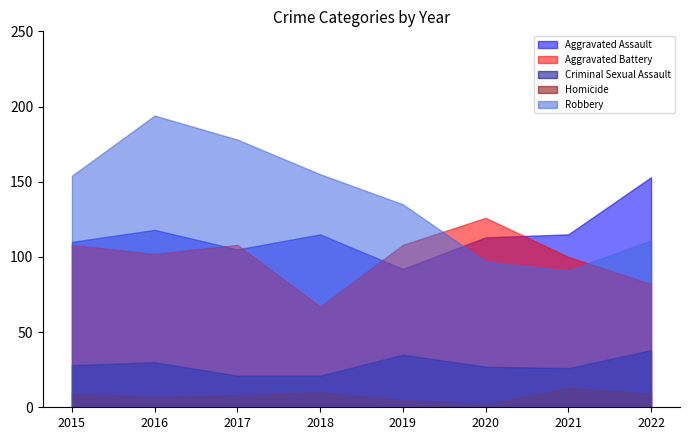

What is the total value across all series at 2020?

365